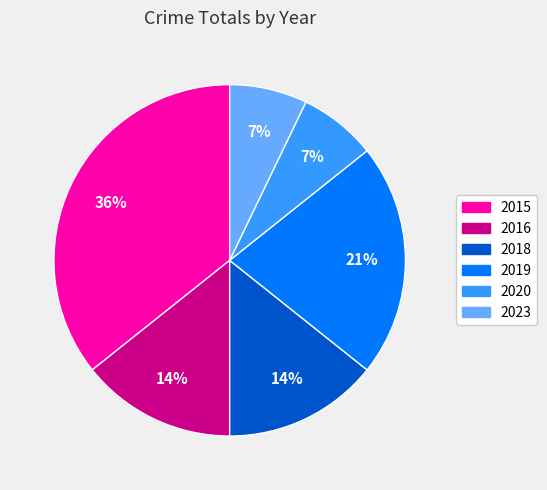

Which slice is the largest?

2015